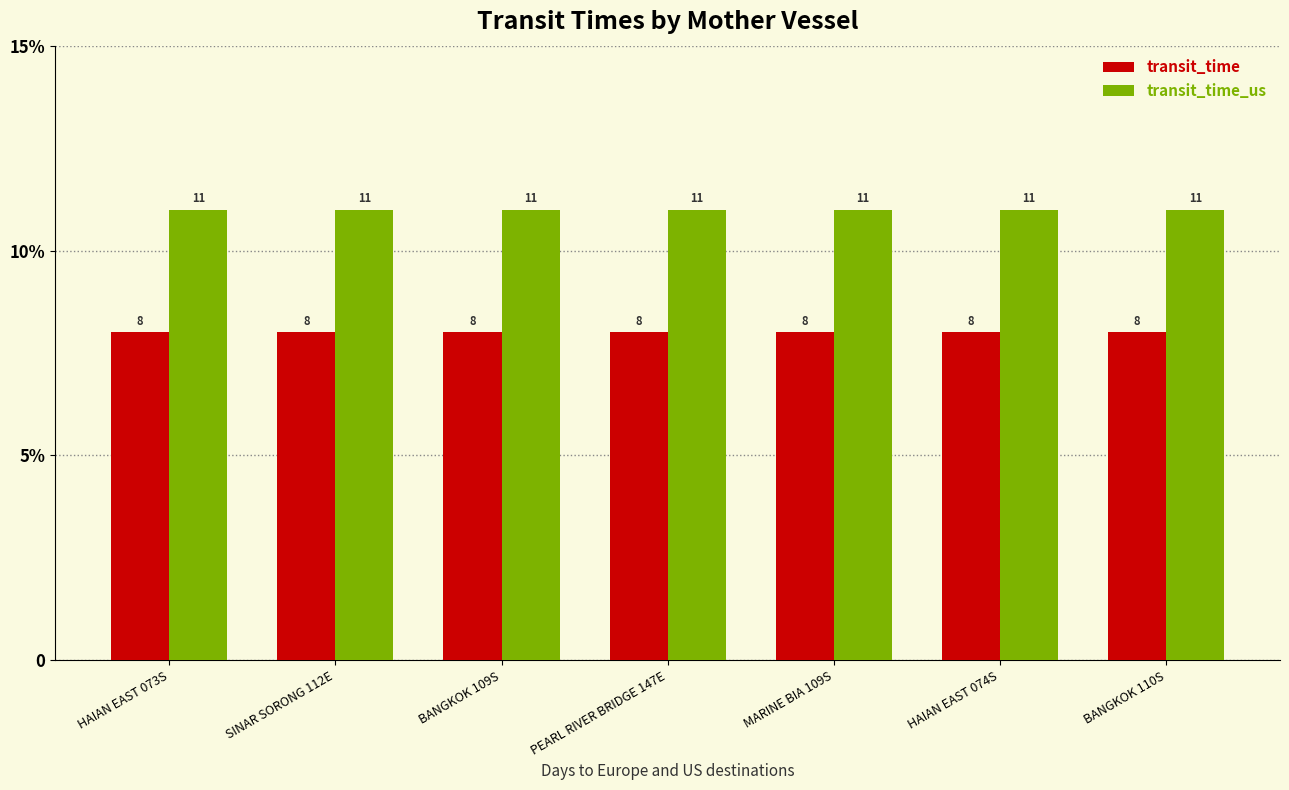

What is the maximum value for transit_time_us?

11